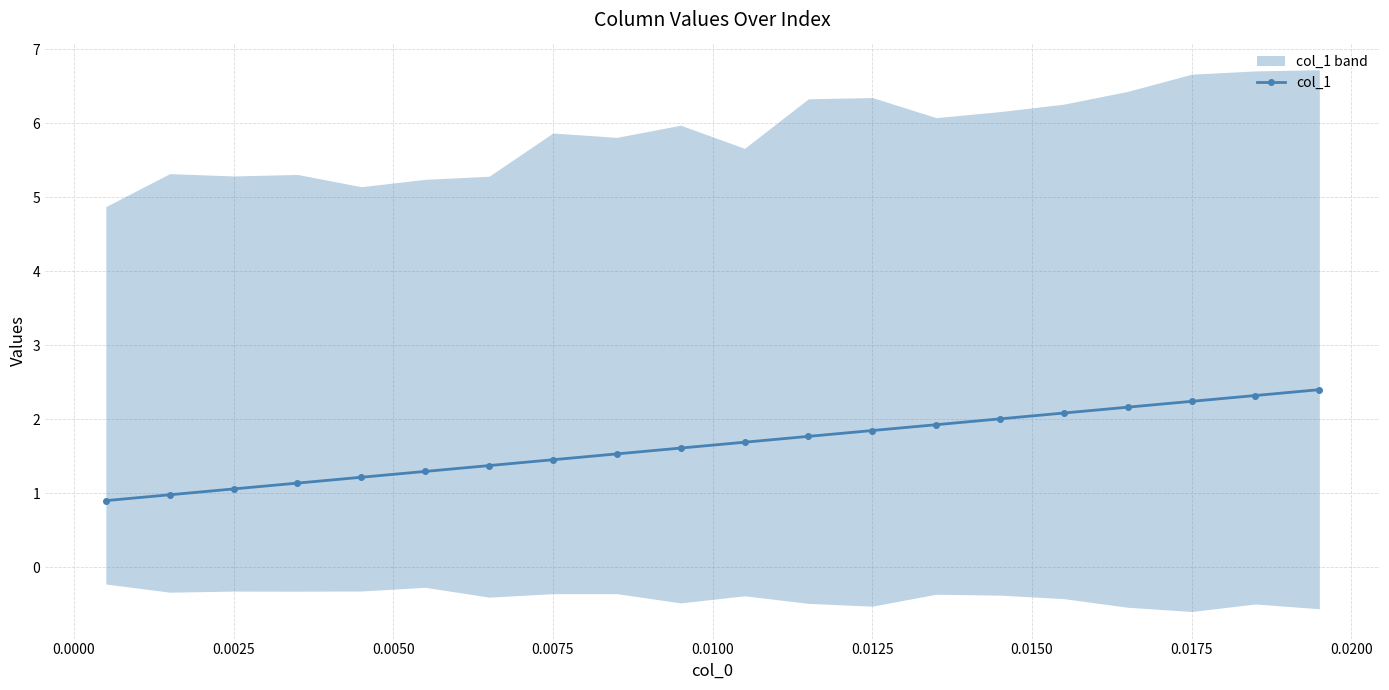

Reading left to right, list all the values displayed in this chart.

0.9	1.0	1.1	1.1	1.2	1.3	1.4	1.5	1.5	1.6	1.7	1.8	1.8	1.9	2.0	2.1	2.2	2.2	2.3	2.4